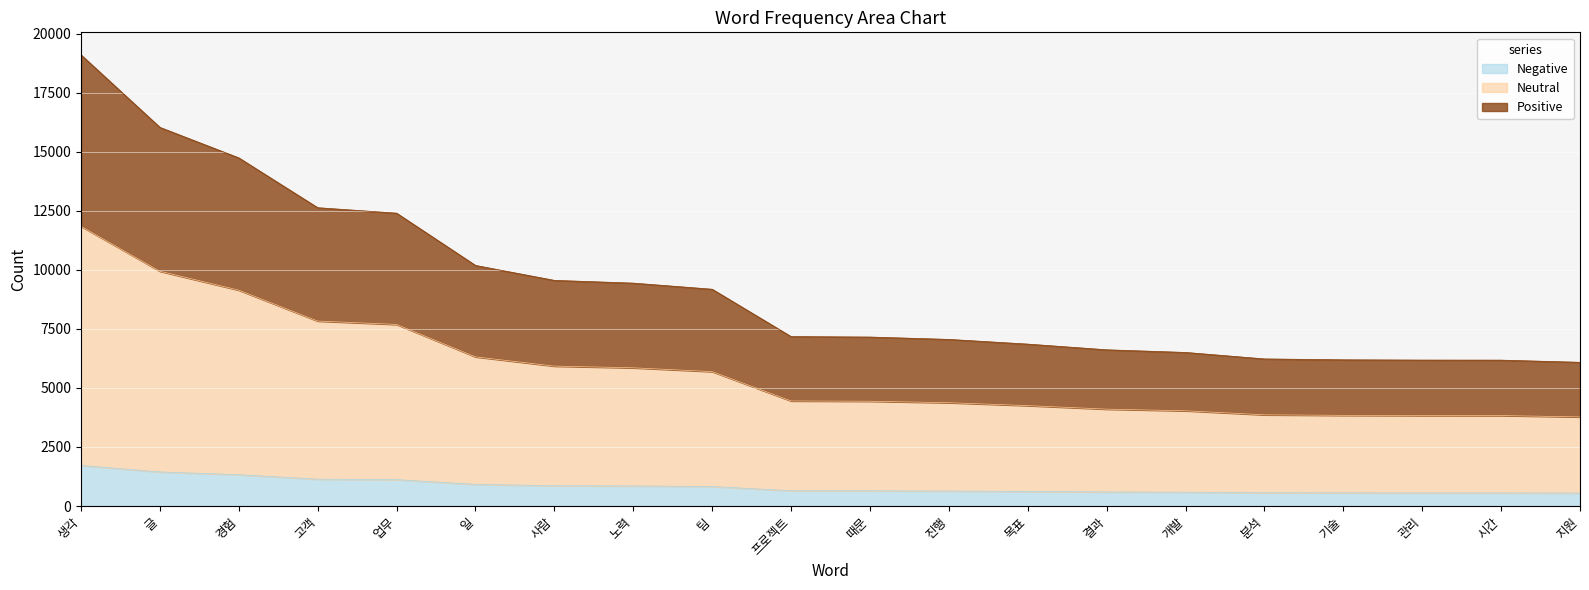

List the labels in order of value, smallest first.

지원, 시간, 관리, 기술, 분석, 개발, 결과, 목표, 진행, 때문, 프로젝트, 팀, 노력, 사람, 일, 업무, 고객, 경험, 글, 생각